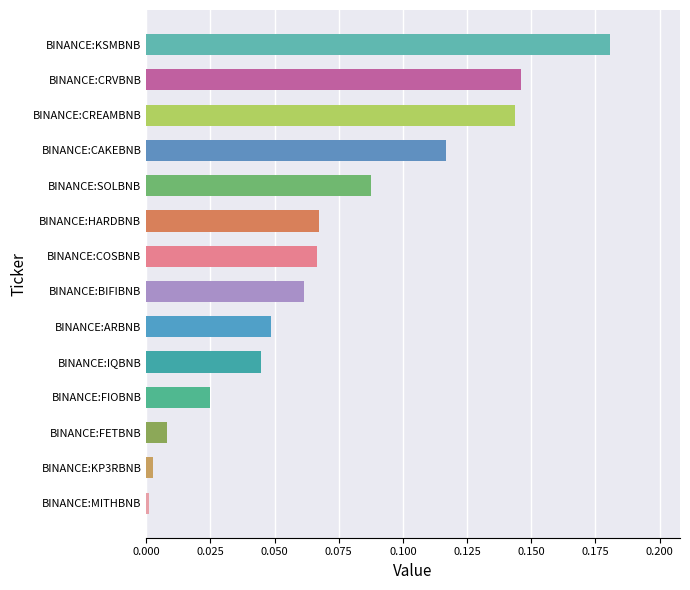

True or false: the data shows 0.0 at BINANCE:IQBNB.

True